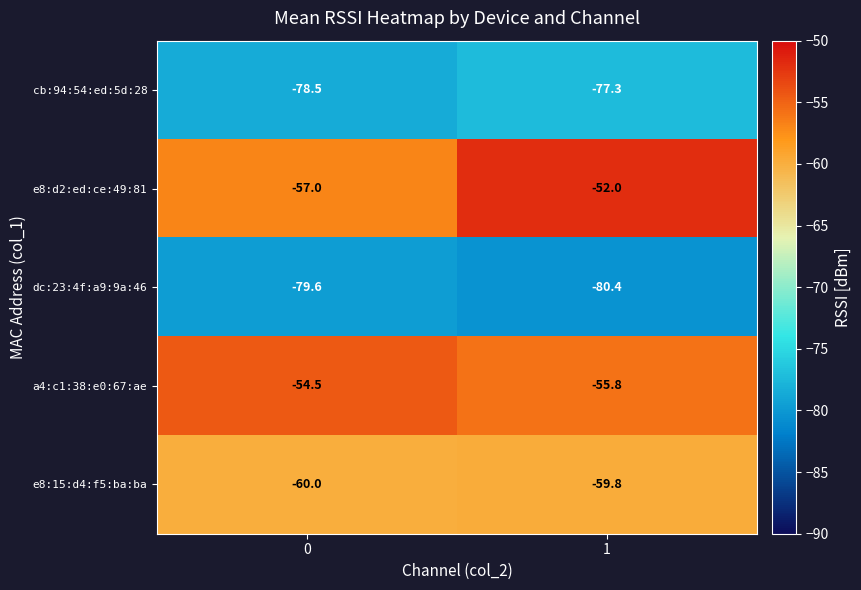

The a4:c1:38:e0:67:ae series shows -90.9 at 0. True or false?

False